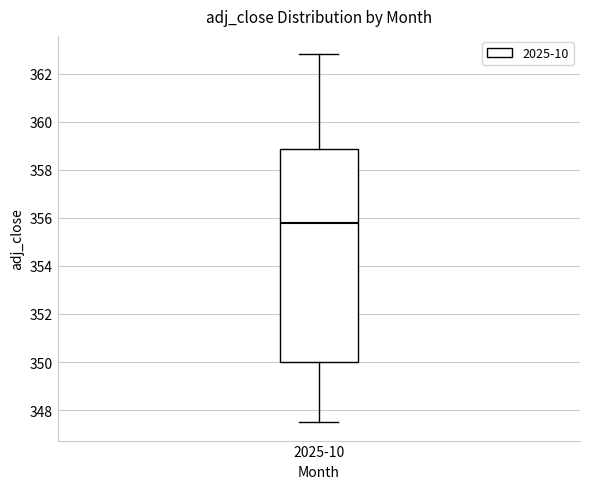

Read this box plot against the y-axis: the position of the median line, the range covered by the box, and the ends of both whiskers. The values are not printed on the chart, so give them approximately, as read against the axis.

median 355.8, box 350.0 to 358.8, whiskers 347.6 to 362.8